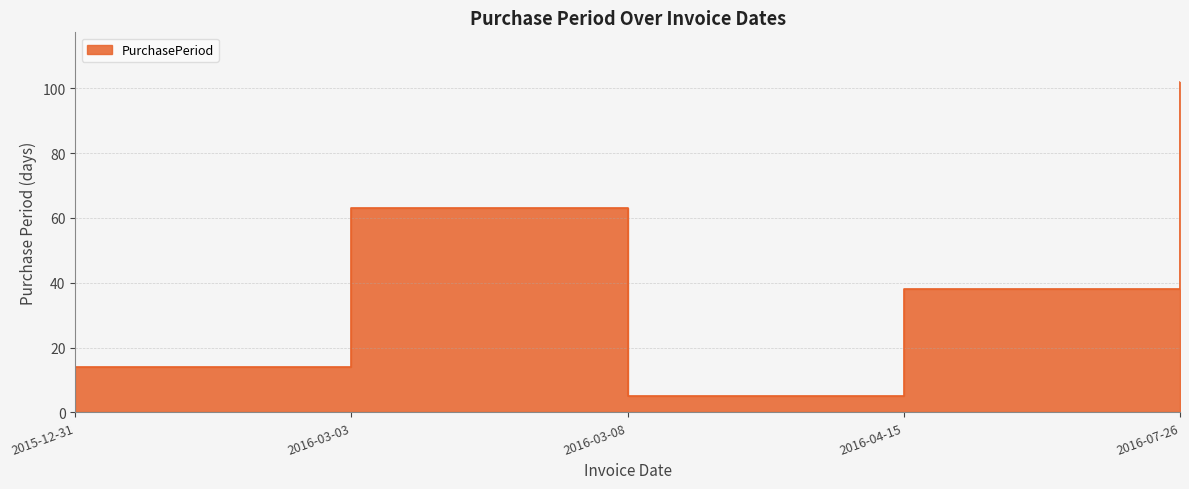

What is the label of the 2nd point from the right?

2016-04-15